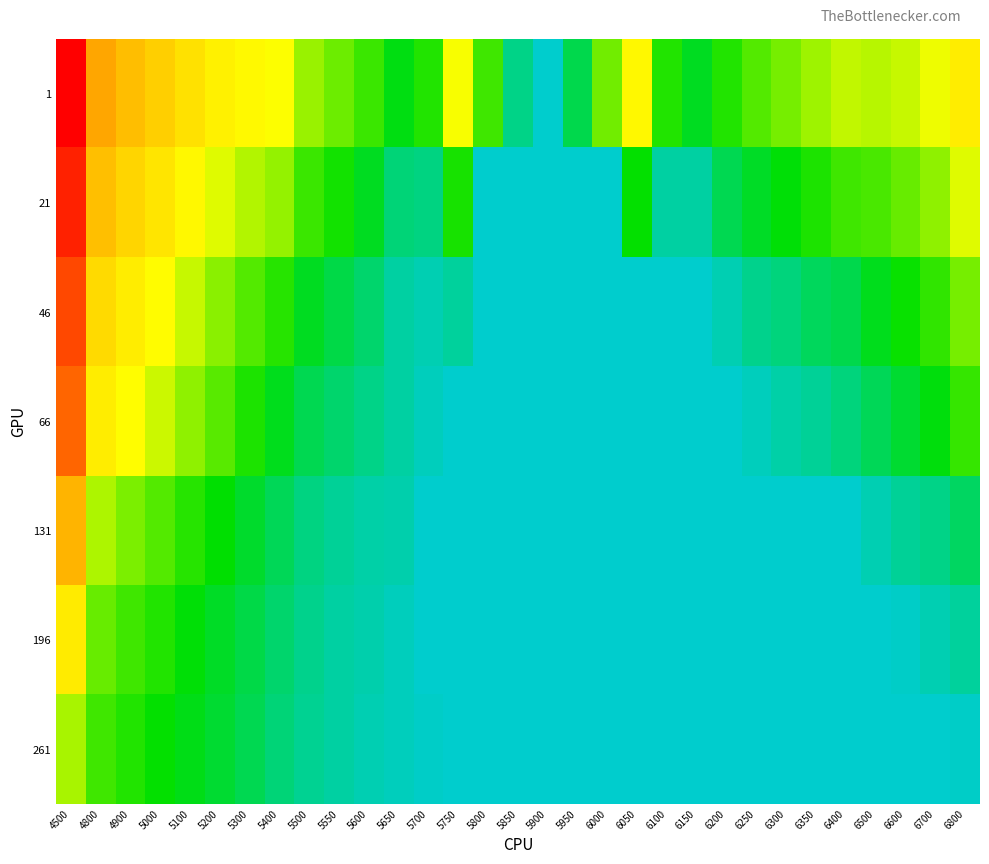

Reading left to right, transcribe all the data shown in this chart.

1: 4500=1.3	4800=0.8	4900=0.7	5000=0.7	5100=0.6	5200=0.6	5300=0.5	5400=0.5	5500=0.4	5550=0.4	5600=0.3	5650=0.3	5700=0.3	5750=0.5	5800=0.3	5850=0.2	5900=0.1	5950=0.2	6000=0.4	6050=0.5	6100=0.3	6150=0.3	6200=0.3	6250=0.4	6300=0.4	6350=0.4	6400=0.5	6500=0.4	6600=0.5	6700=0.5	6800=0.6
21: 4500=1.2	4800=0.7	4900=0.6	5000=0.6	5100=0.5	5200=0.5	5300=0.4	5400=0.4	5500=0.3	5550=0.3	5600=0.2	5650=0.2	5700=0.2	5750=0.3	5800=0.1	5850=0.1	5900=0.1	5950=0.1	6000=0.1	6050=0.3	6100=0.1	6150=0.1	6200=0.2	6250=0.2	6300=0.3	6350=0.3	6400=0.3	6500=0.3	6600=0.4	6700=0.4	6800=0.5
46: 4500=1.1	4800=0.6	4900=0.6	5000=0.5	5100=0.5	5200=0.4	5300=0.4	5400=0.3	5500=0.2	5550=0.2	5600=0.2	5650=0.1	5700=0.1	5750=0.1	5800=0.1	5850=0.1	5900=0.1	5950=0.1	6000=0.1	6050=0.1	6100=0.1	6150=0.1	6200=0.1	6250=0.2	6300=0.2	6350=0.2	6400=0.2	6500=0.3	6600=0.3	6700=0.3	6800=0.4
66: 4500=1.0	4800=0.6	4900=0.5	5000=0.5	5100=0.4	5200=0.4	5300=0.3	5400=0.3	5500=0.2	5550=0.2	5600=0.2	5650=0.1	5700=0.1	5750=0.1	5800=0.1	5850=0.1	5900=0.1	5950=0.1	6000=0.1	6050=0.1	6100=0.1	6150=0.1	6200=0.1	6250=0.1	6300=0.1	6350=0.2	6400=0.2	6500=0.2	6600=0.2	6700=0.3	6800=0.3
131: 4500=0.8	4800=0.4	4900=0.4	5000=0.4	5100=0.3	5200=0.3	5300=0.2	5400=0.2	5500=0.2	5550=0.1	5600=0.1	5650=0.1	5700=0.1	5750=0.1	5800=0.1	5850=0.1	5900=0.1	5950=0.1	6000=0.1	6050=0.1	6100=0.1	6150=0.1	6200=0.1	6250=0.1	6300=0.1	6350=0.1	6400=0.1	6500=0.1	6600=0.1	6700=0.2	6800=0.2
196: 4500=0.6	4800=0.4	4900=0.3	5000=0.3	5100=0.3	5200=0.2	5300=0.2	5400=0.2	5500=0.2	5550=0.1	5600=0.1	5650=0.1	5700=0.1	5750=0.1	5800=0.1	5850=0.1	5900=0.1	5950=0.1	6000=0.1	6050=0.1	6100=0.1	6150=0.1	6200=0.1	6250=0.1	6300=0.1	6350=0.1	6400=0.1	6500=0.1	6600=0.1	6700=0.1	6800=0.1
261: 4500=0.4	4800=0.3	4900=0.3	5000=0.3	5100=0.3	5200=0.2	5300=0.2	5400=0.2	5500=0.2	5550=0.1	5600=0.1	5650=0.1	5700=0.1	5750=0.1	5800=0.1	5850=0.1	5900=0.1	5950=0.1	6000=0.1	6050=0.1	6100=0.1	6150=0.1	6200=0.1	6250=0.1	6300=0.1	6350=0.1	6400=0.1	6500=0.1	6600=0.1	6700=0.1	6800=0.1